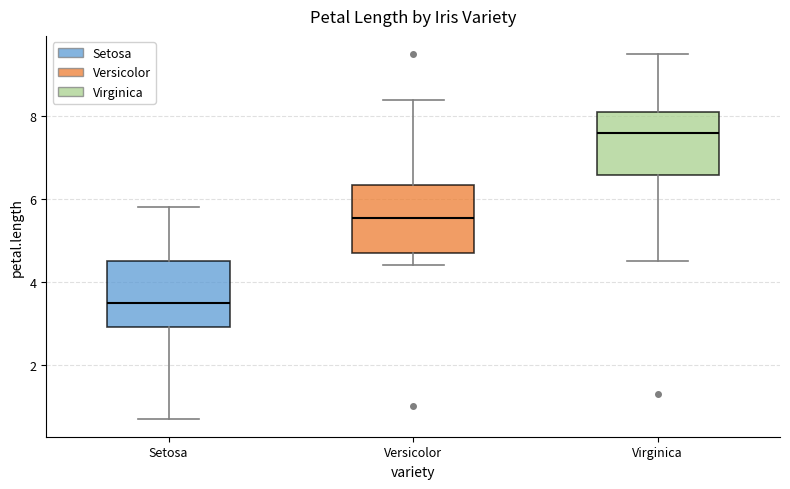

Reading left to right, transcribe this box plot: for each box, give where its median line is, the range the box spans, and where its two whiskers end, as read against the y-axis. The values are not printed on the chart, so give them approximately, as read against the axis.

Setosa: median 3.6, box 3.0 to 4.6, whiskers 0.8 to 5.8
Versicolor: median 5.6, box 4.8 to 6.4, whiskers 4.4 to 8.4
Virginica: median 7.6, box 6.6 to 8.2, whiskers 4.6 to 9.6